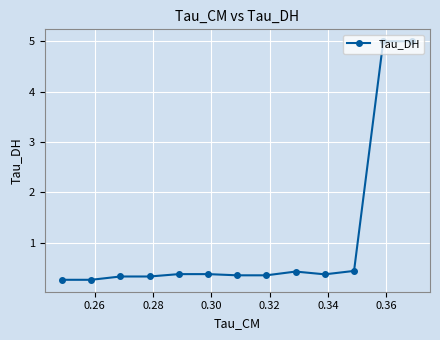

How many lines are shown in the chart?

1